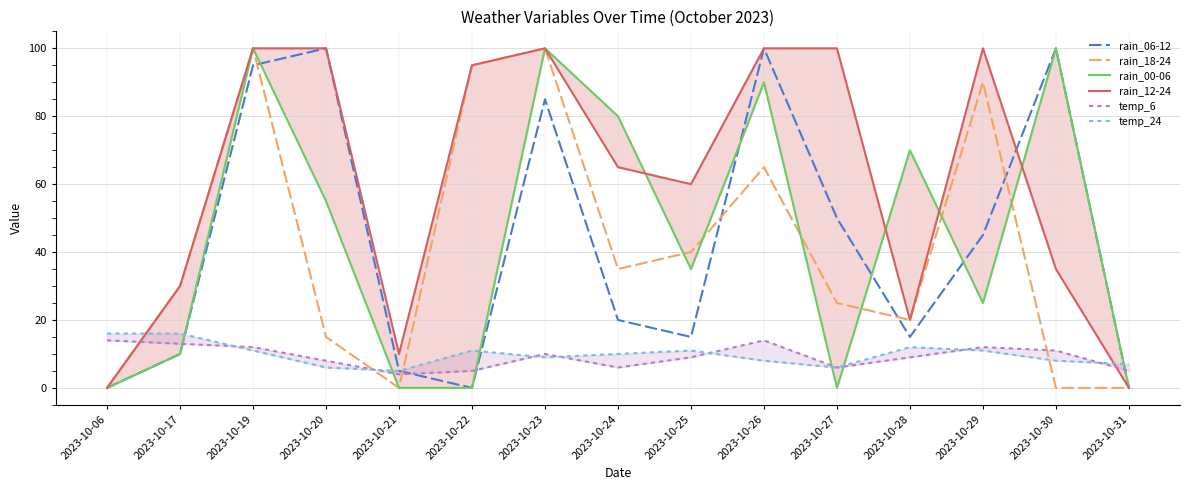

True or false: temp_24 has more than 0 points higher than both neighbors.

True